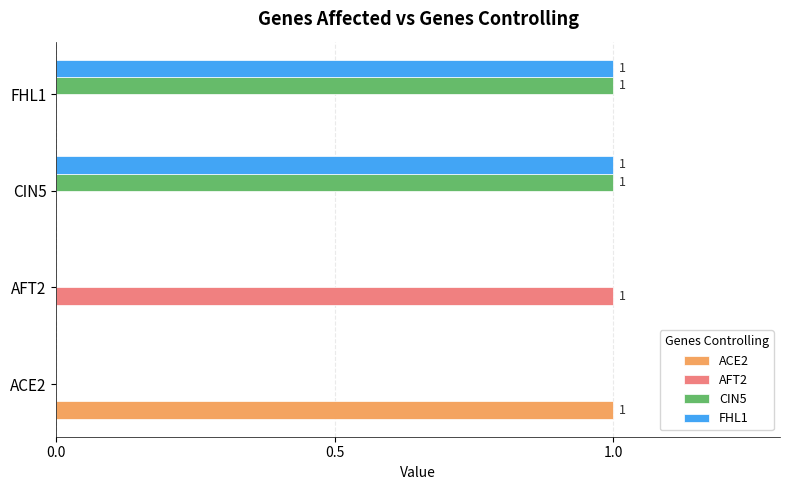

True or false: ACE2 has a value of 0 at CIN5.

True